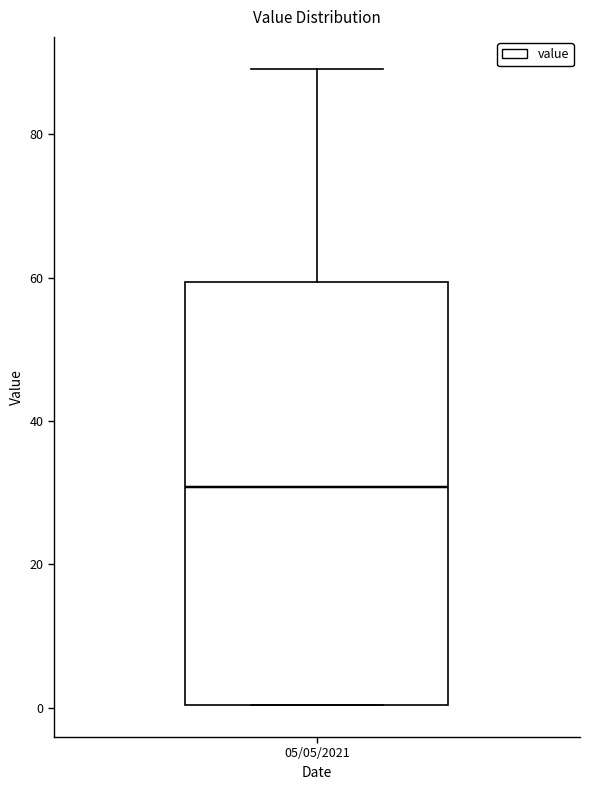

Where is the upper edge of the box for 05/05/2021 on the y-axis? The values are not printed on the chart, so give them approximately, as read against the axis.

60